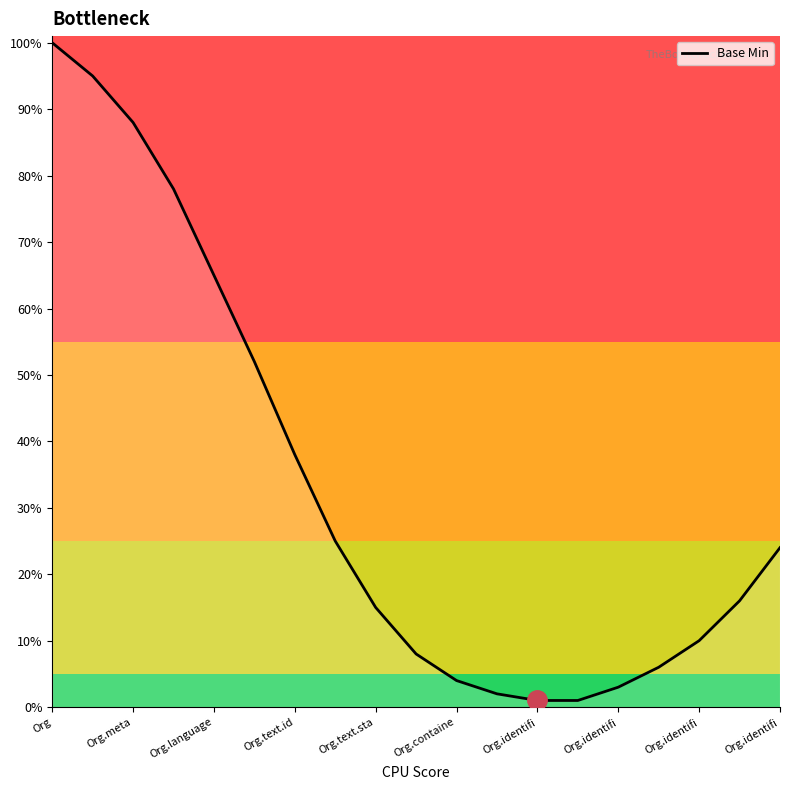

What is the label of the 2nd point from the right?

17